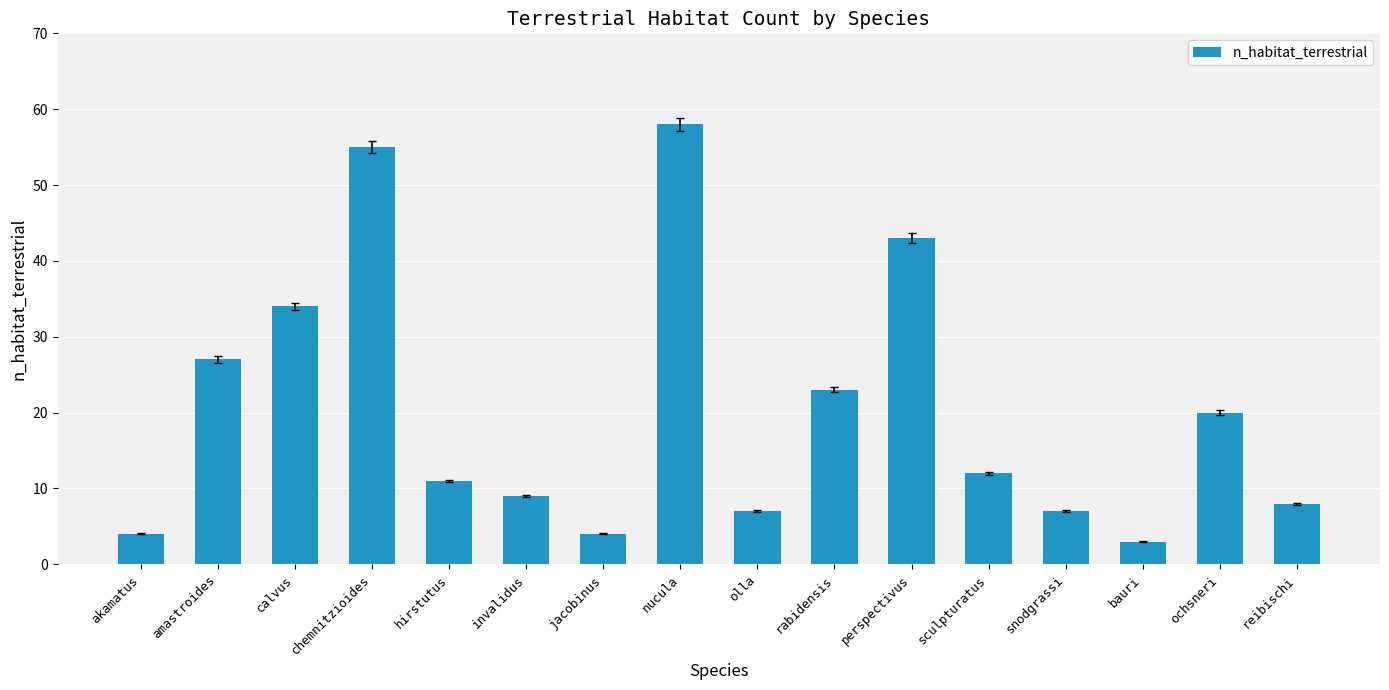

Is it true that the value at calvus is 34?

True